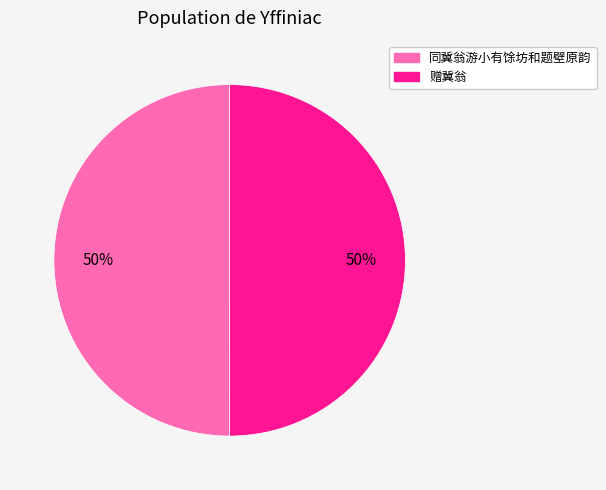

To the nearest percent, what percentage of the pie is 同冀翁游小有馀坊和题壁原韵?

50%